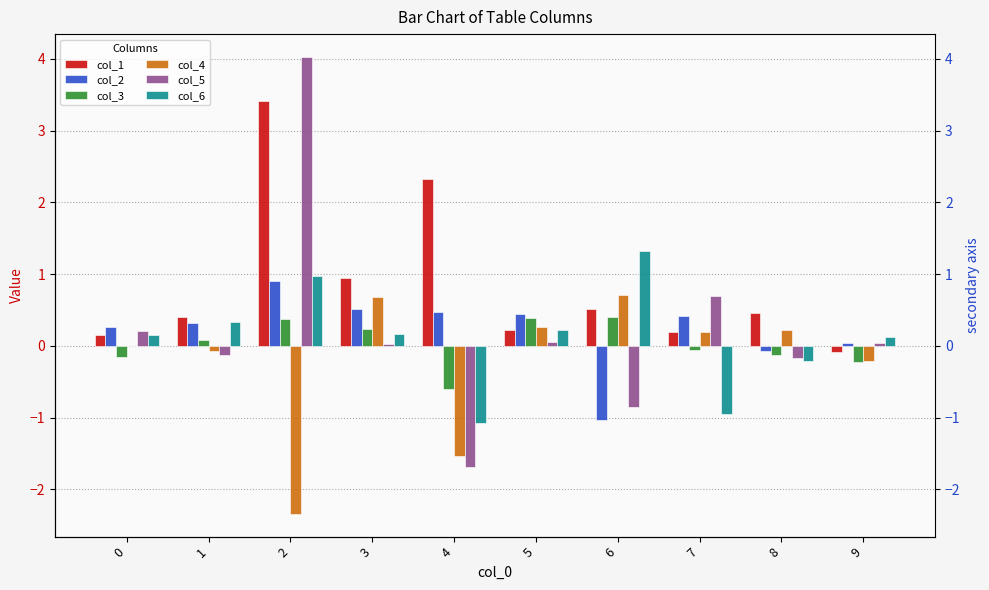

Rank the series at 4 from highest to lowest value.

col_1, col_2, col_3, col_6, col_4, col_5